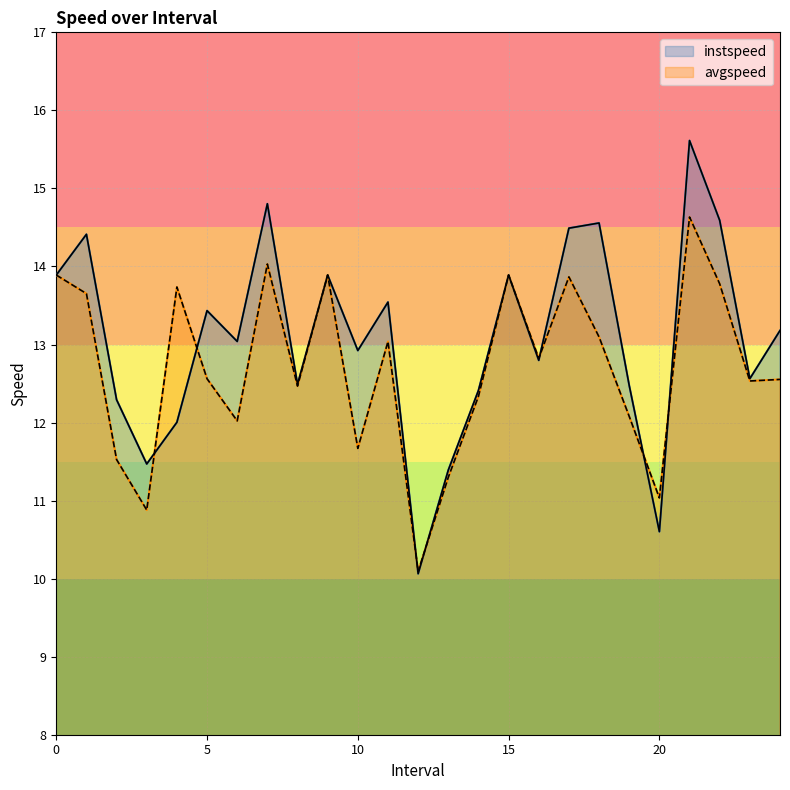

At which category does avgspeed reach its first local valley?

3.0